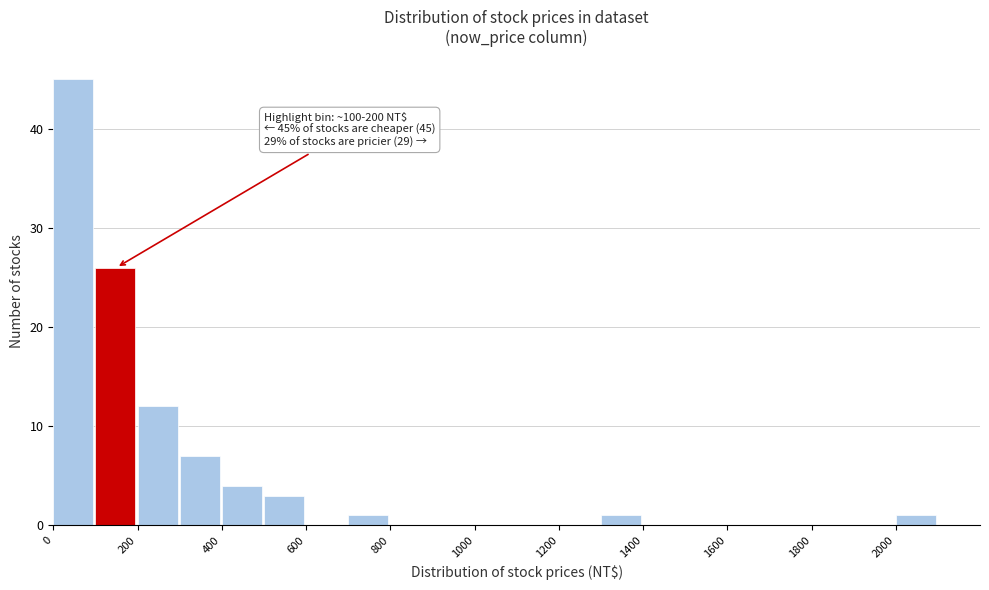

Which range on the x-axis has the tallest bar?

0 to 100